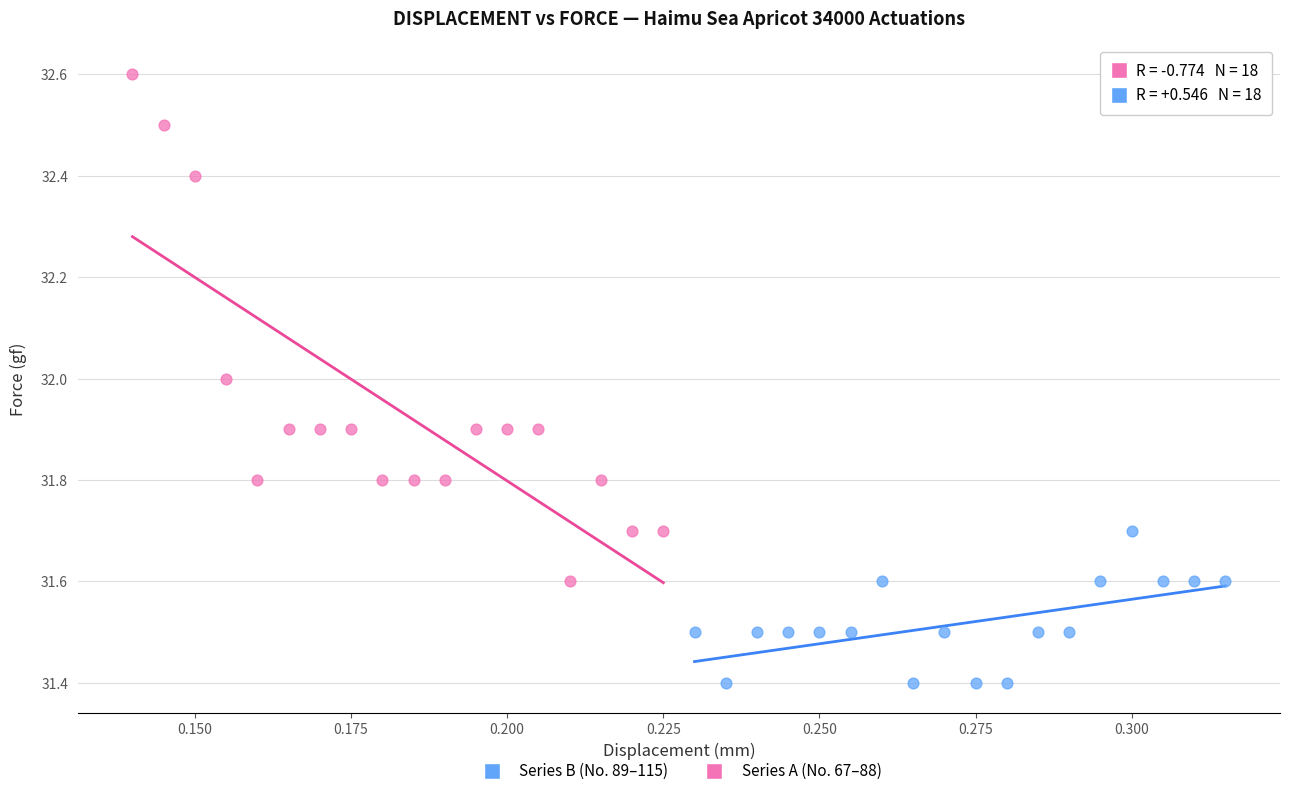

Which series reaches the maximum Y coordinate?

Series A (No. 67–88)